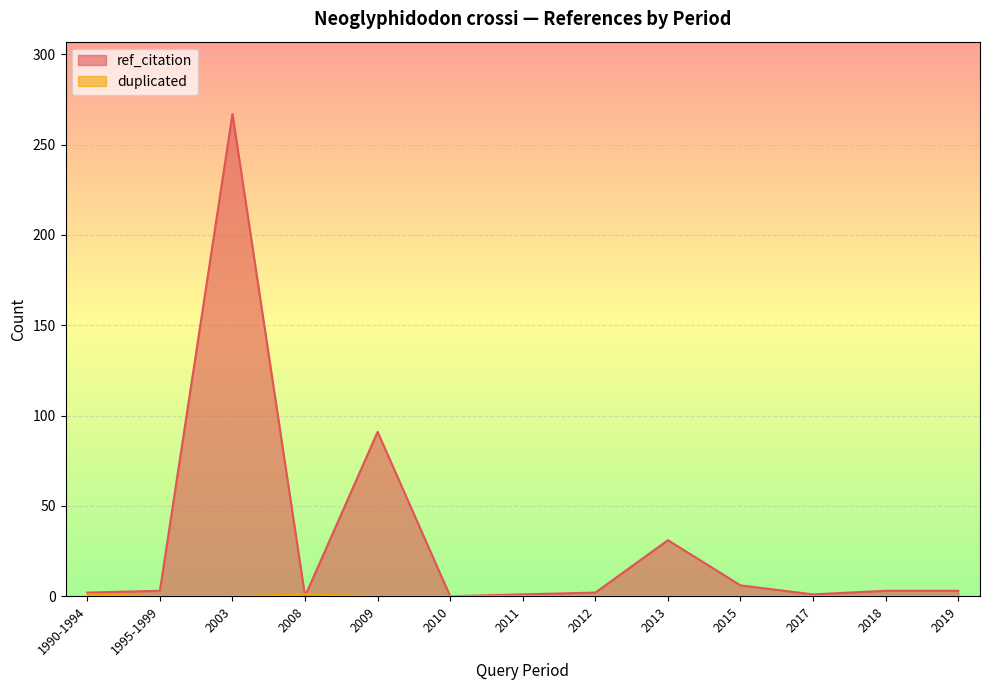

What is the maximum value shown in the chart?

267